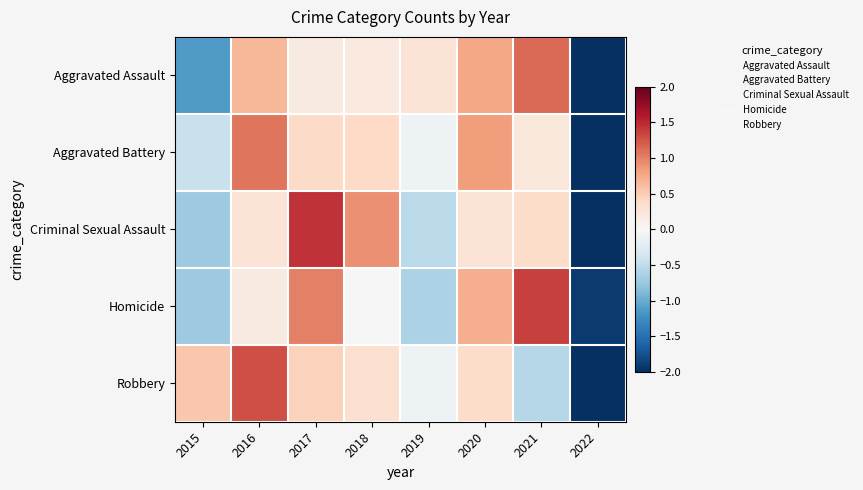

At which category is the sum across all series the highest?

2016